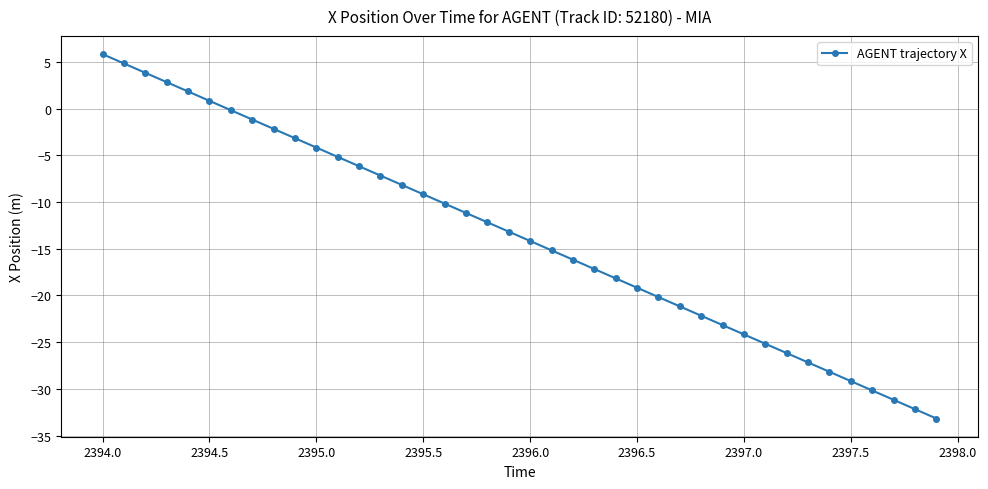

What is the value of the 11th point from the left?

-4.2